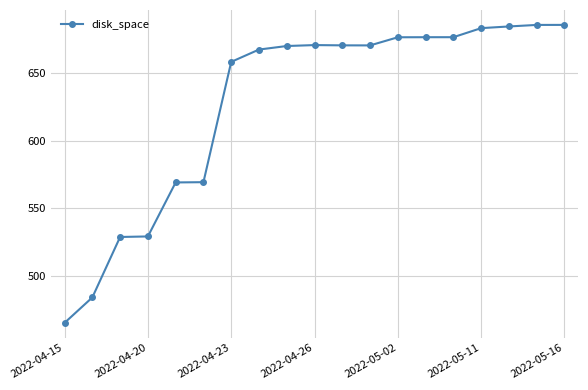

What is the value of the 7th point from the left?

658.0